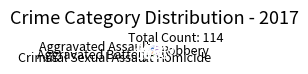

True or false: Robbery accounts for 46% of the total.

True